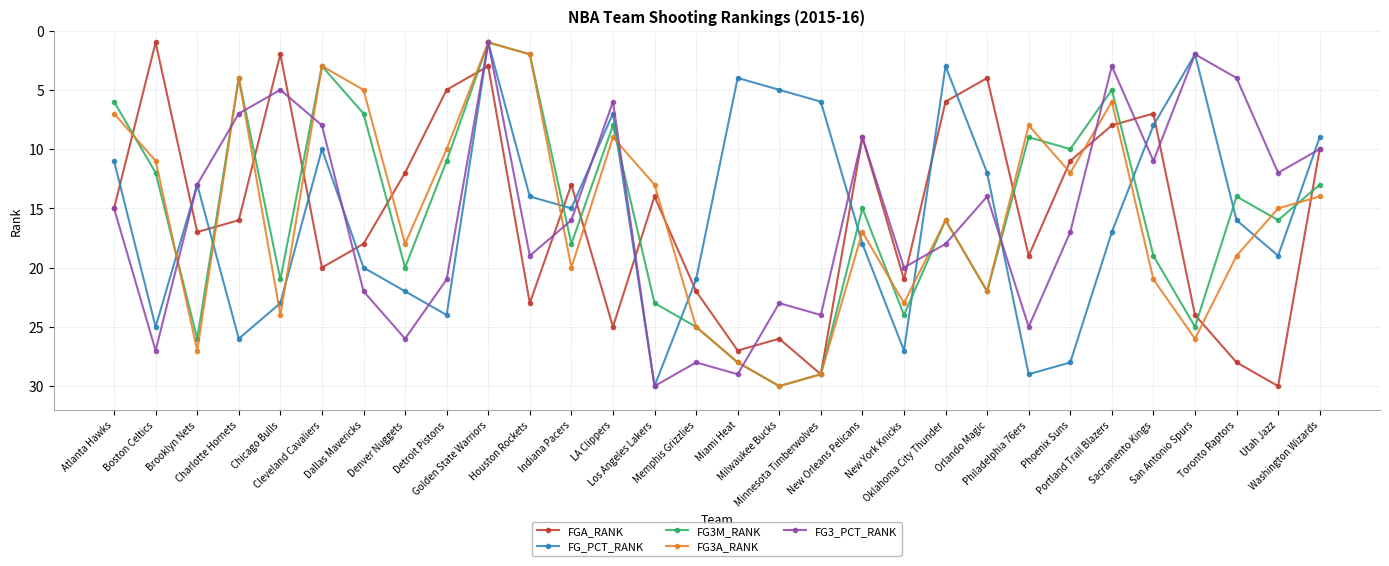

Between Los Angeles Lakers and Philadelphia 76ers, which series saw the biggest shift?

FG3M_RANK